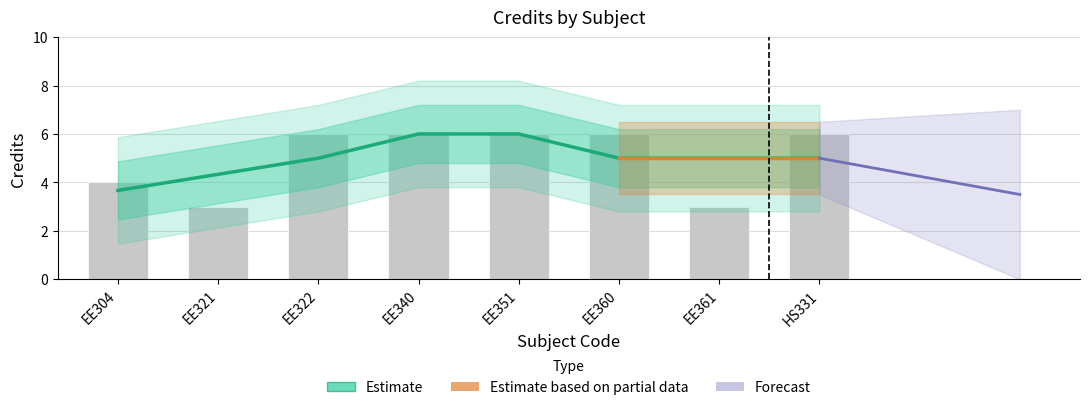

How many bars are there in total?

8